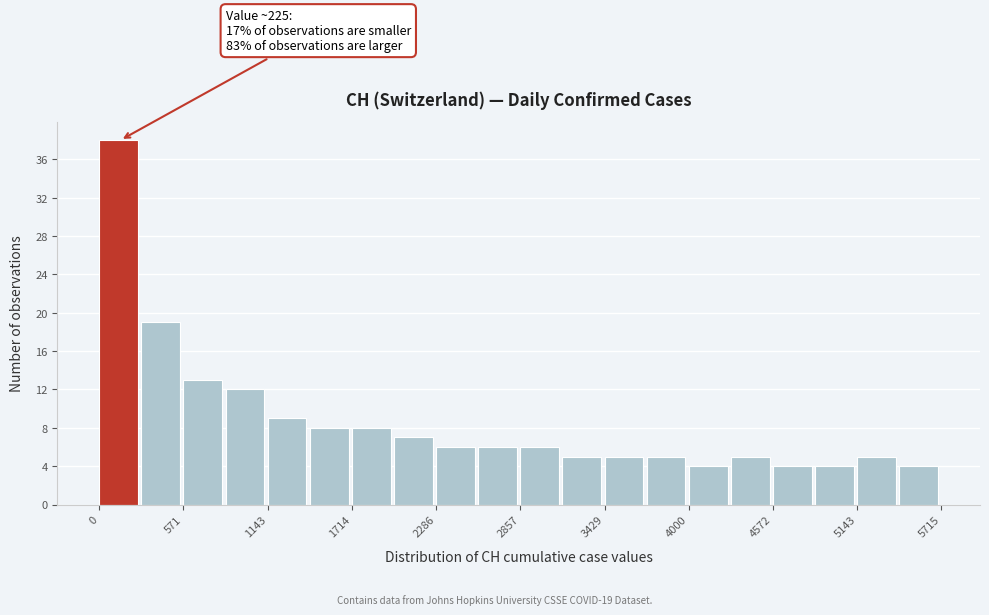

Read against the x-axis, roughly where is the centre of the tallest bar?

100